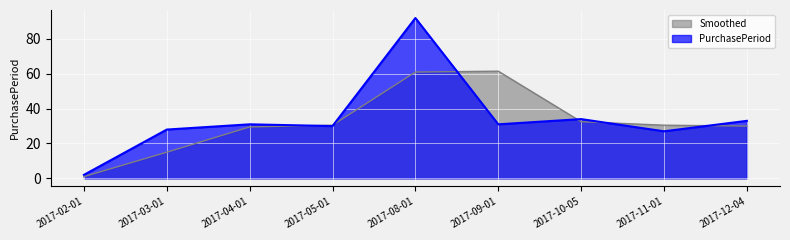

Count the number of values greater than 31.

3